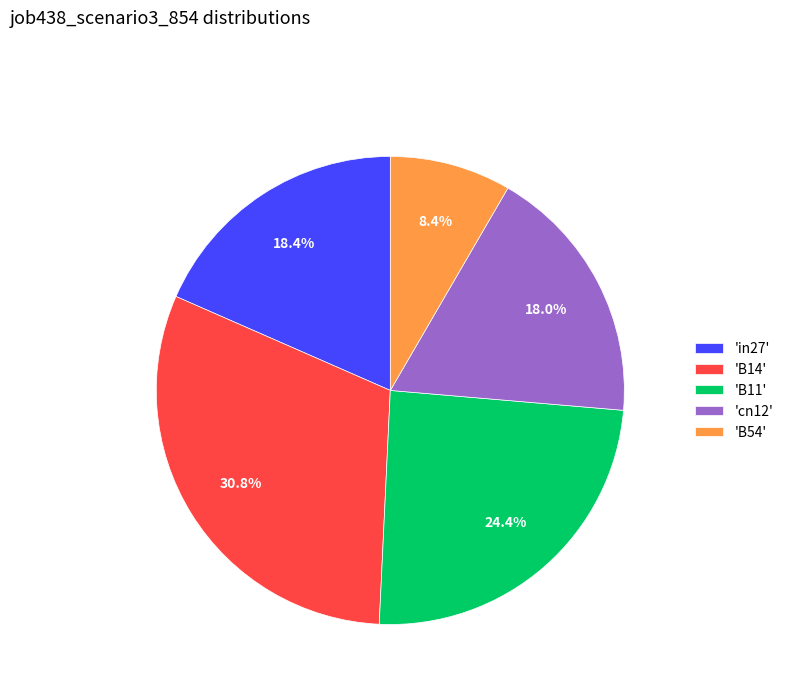

Between 'B54' and 'in27', which is larger?

'in27'